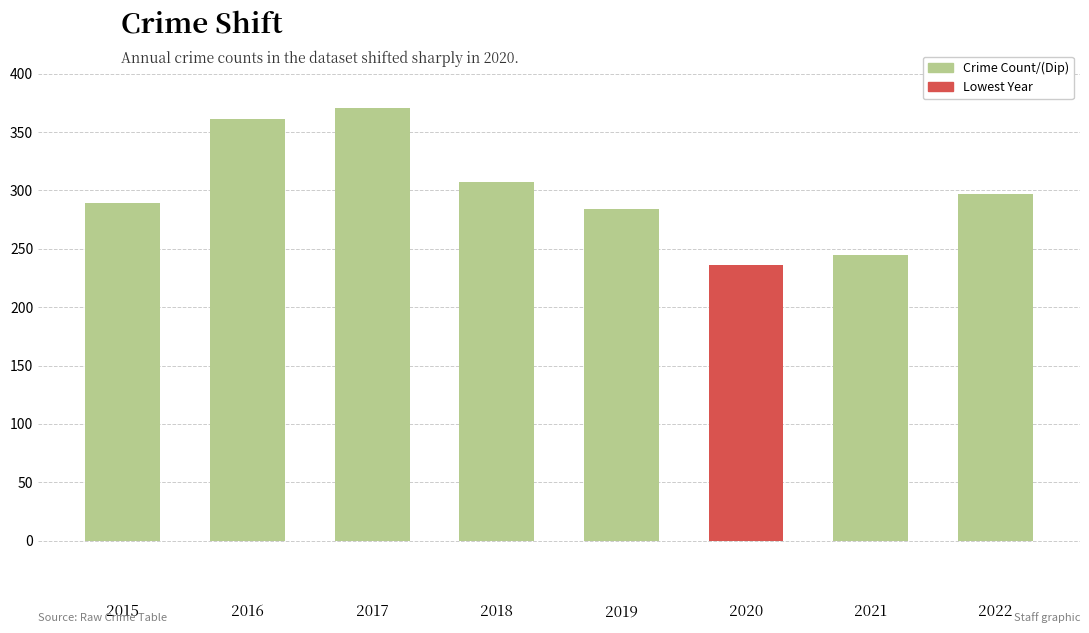

What is the difference between the maximum and minimum values?

135